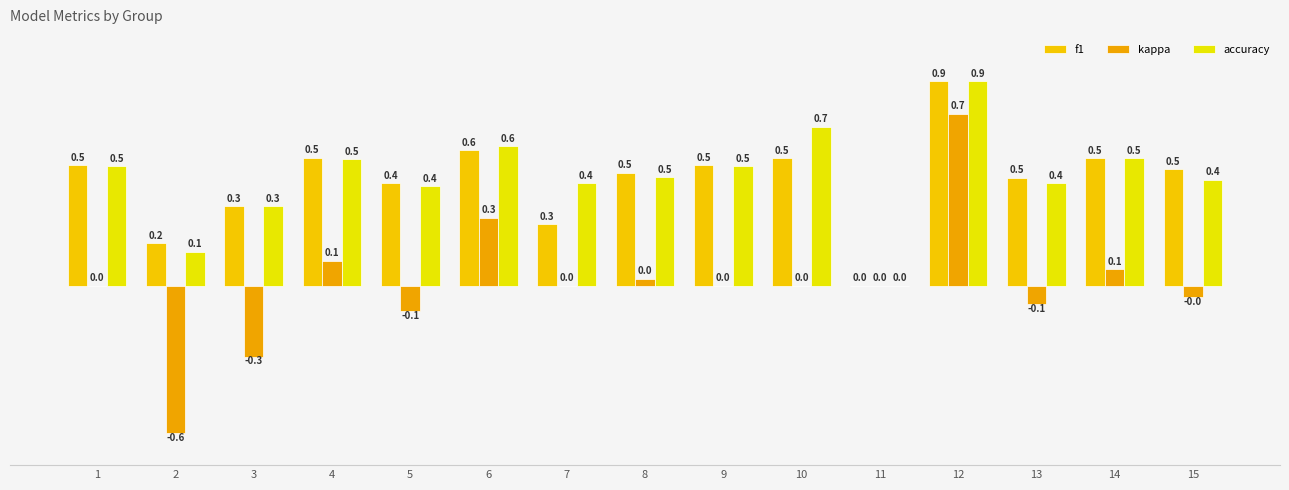

How many positive values does the f1 series have?

14